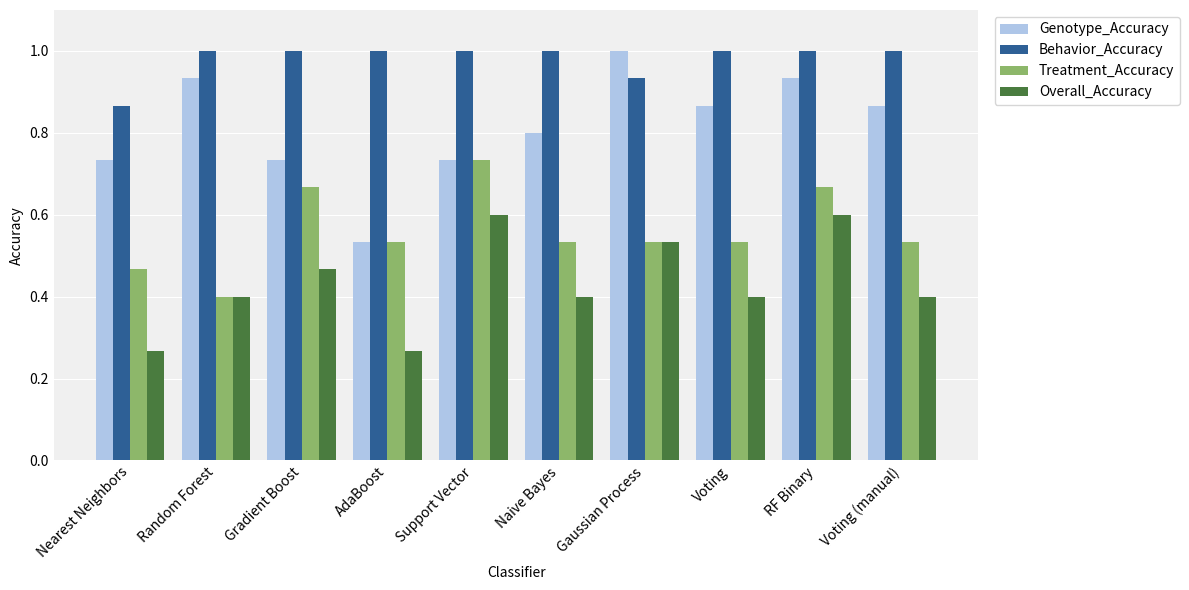

At Nearest Neighbors, list the series in order from largest to smallest.

Behavior_Accuracy, Genotype_Accuracy, Treatment_Accuracy, Overall_Accuracy